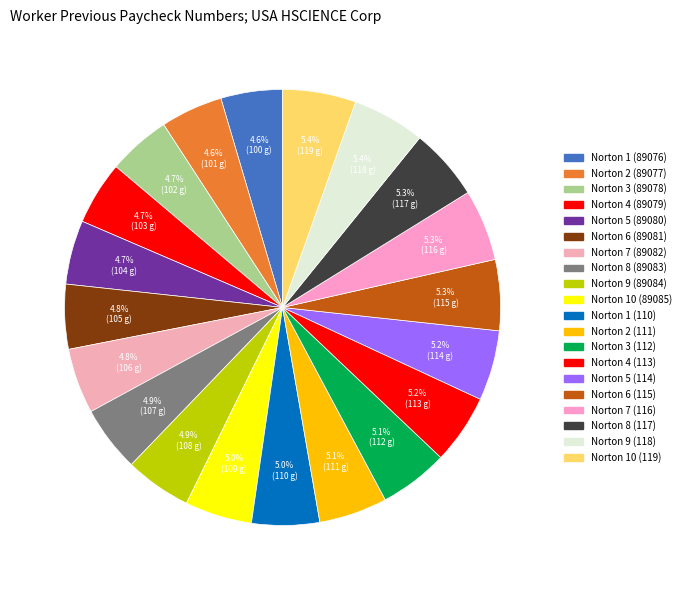

How much of the chart is everything except Norton 4 (89079)?

95.3%